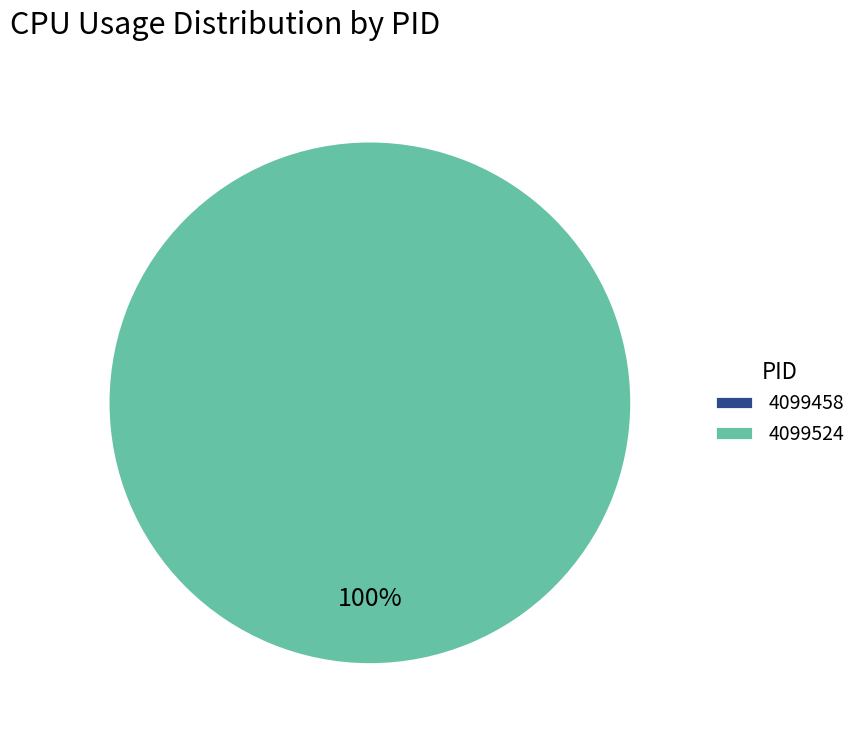

To the nearest percent, what is the difference between the 4099524 and 4099458 slice percentages?

100%